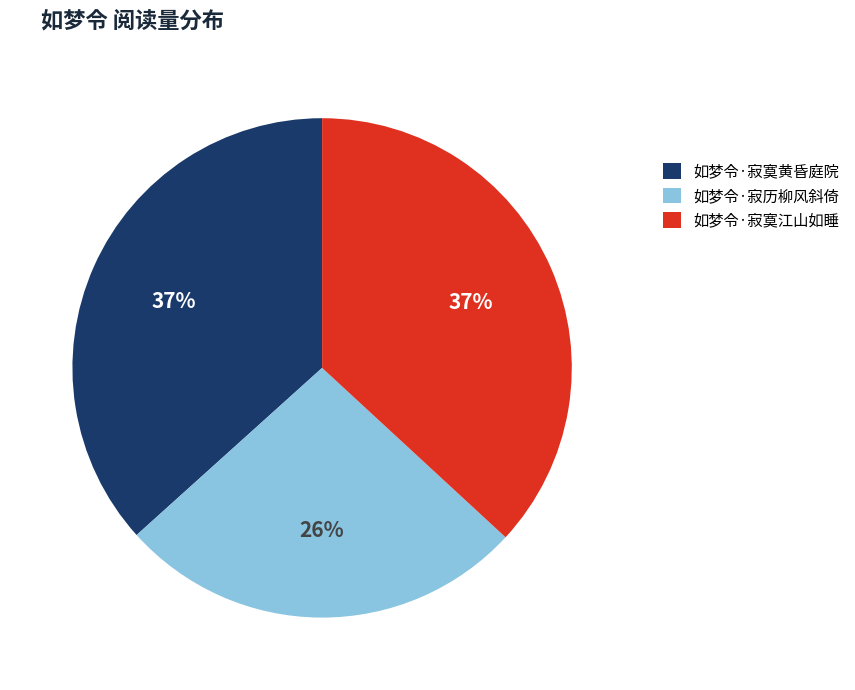

Approximately how many times larger is the value at 如梦令·寂历柳风斜倚 compared to 如梦令·寂寞江山如睡?

0.7